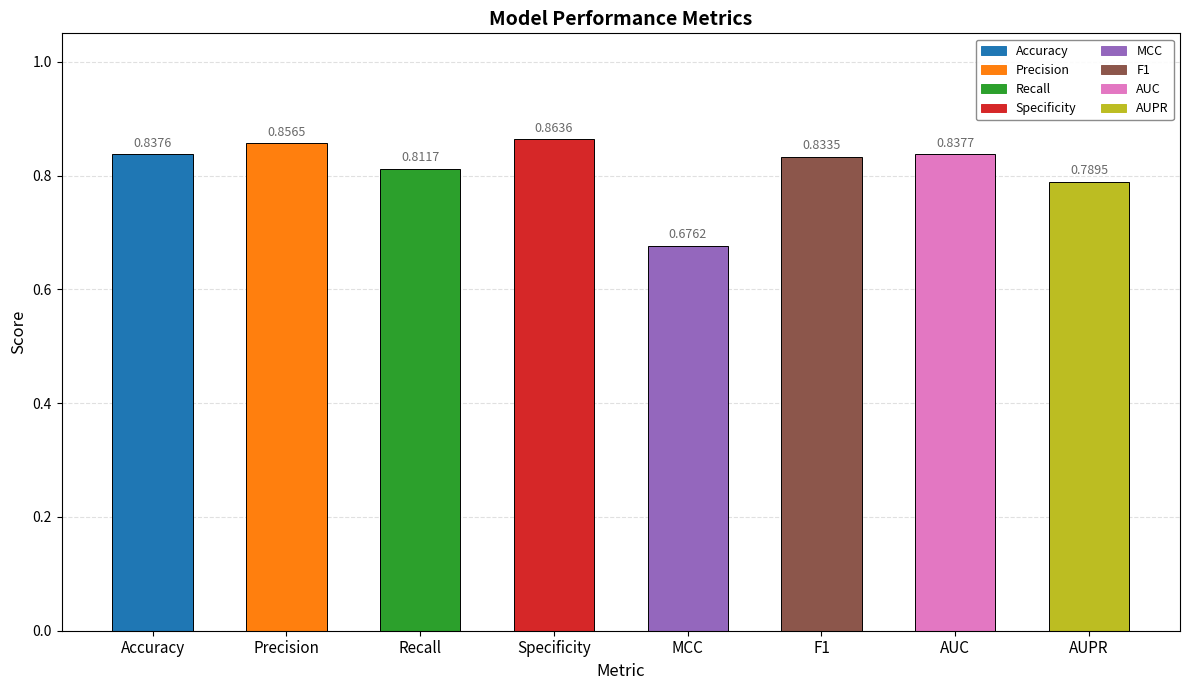

Does the chart contain any negative values?

No